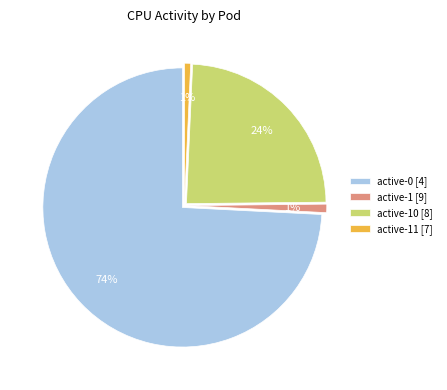

True or false: active-11 [7] accounts for 1% of the total.

True